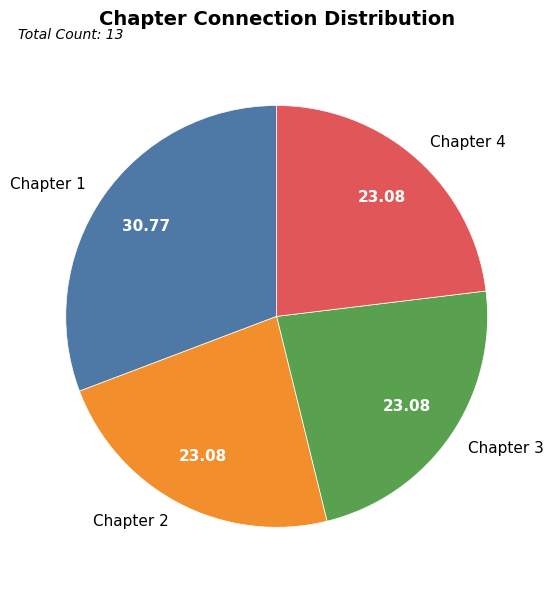

Is there any slice that represents more than half of the pie?

No